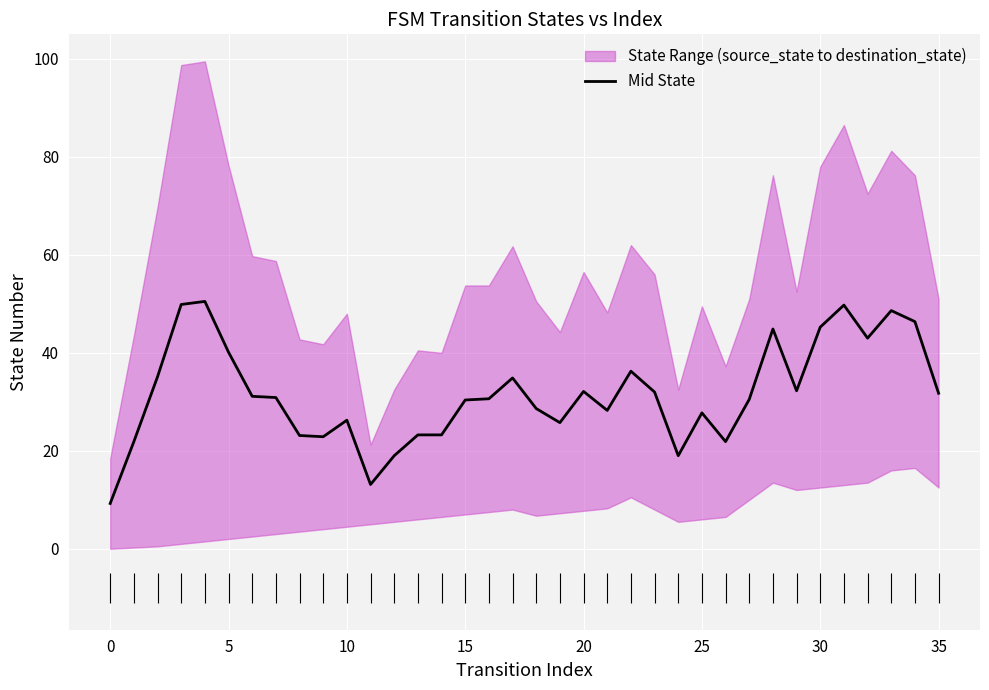

Reading left to right, extract all data points from this chart.

9.2	21.9	35.1	49.9	50.5	40.1	31.1	30.9	23.1	22.9	26.2	13.1	19.0	23.2	23.2	30.4	30.6	34.9	28.6	25.8	32.1	28.2	36.2	32.0	19.0	27.8	21.9	30.5	44.9	32.2	45.2	49.8	43.0	48.6	46.4	31.8